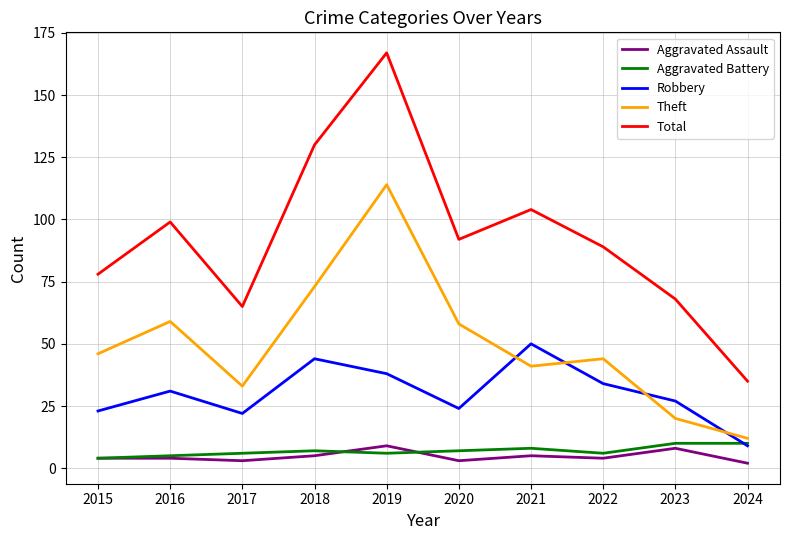

Does the chart have visible grid lines?

Yes